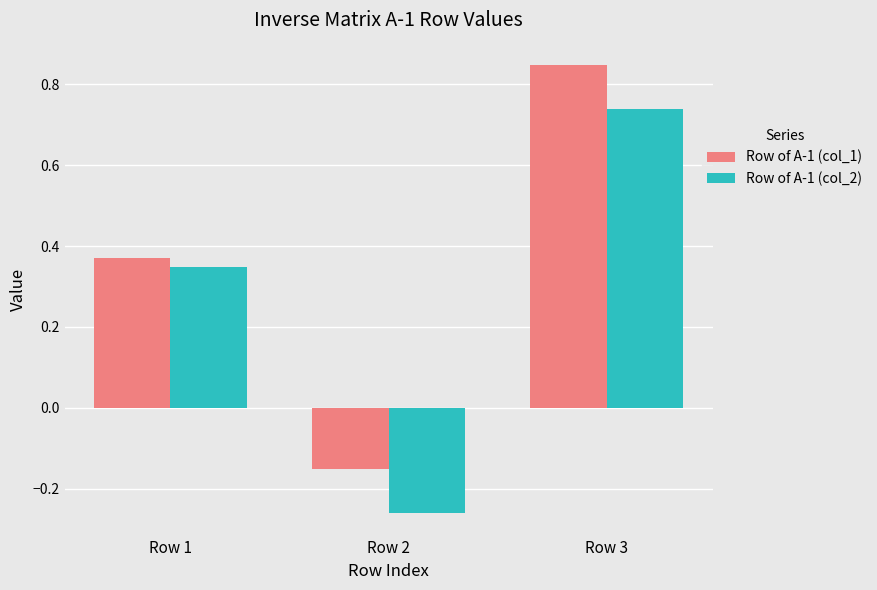

Which category has the lowest value in the Row of A-1 (col_1) series?

Row 2